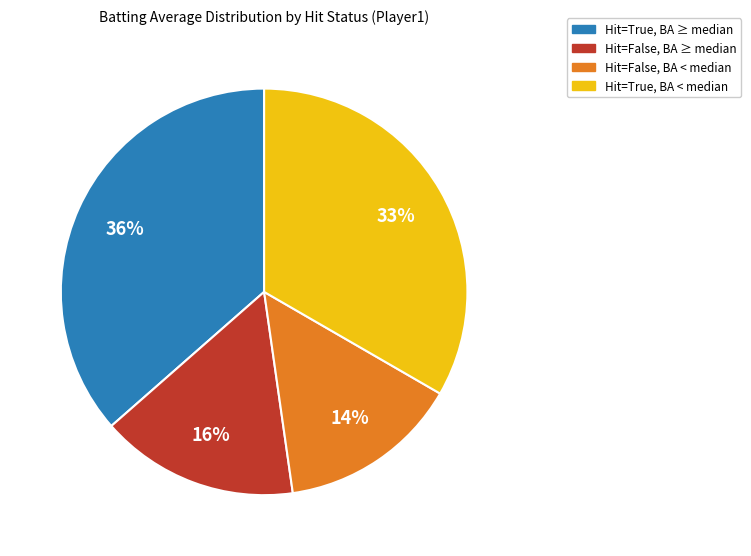

How many slices are in this pie chart?

4